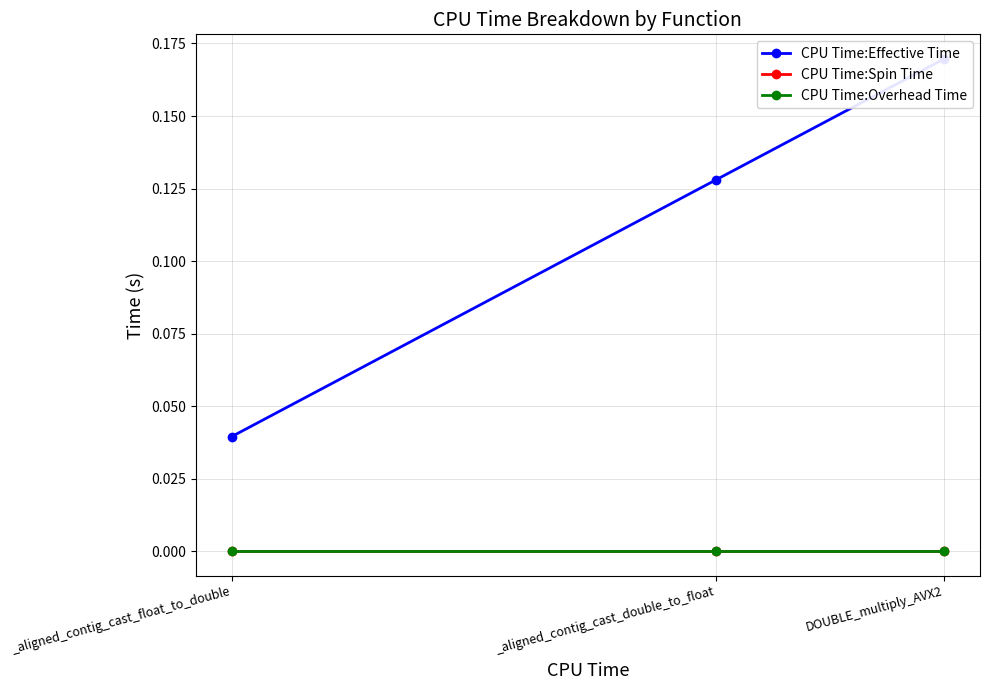

At how many categories does at least one series exceed 0?

3